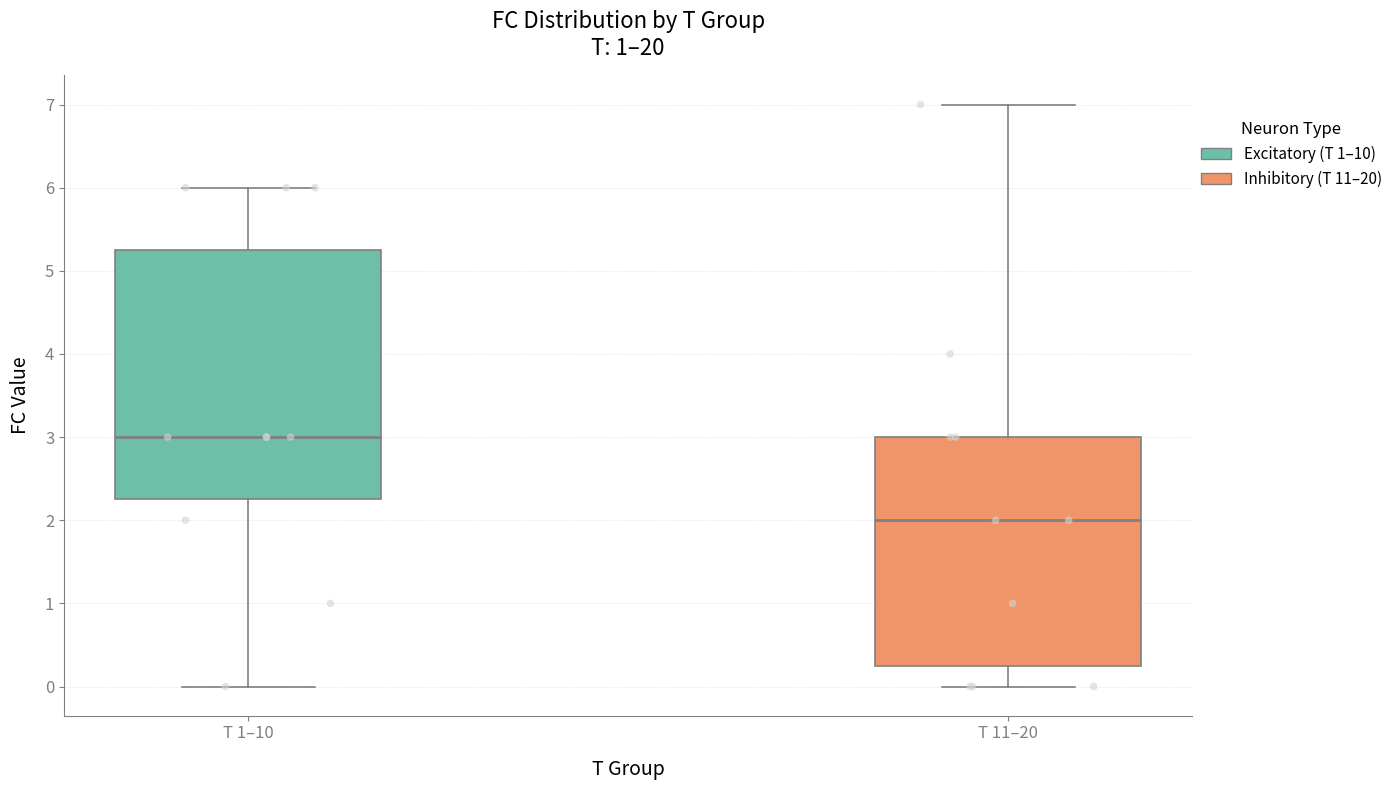

Which box's median line is the highest?

T 1–10